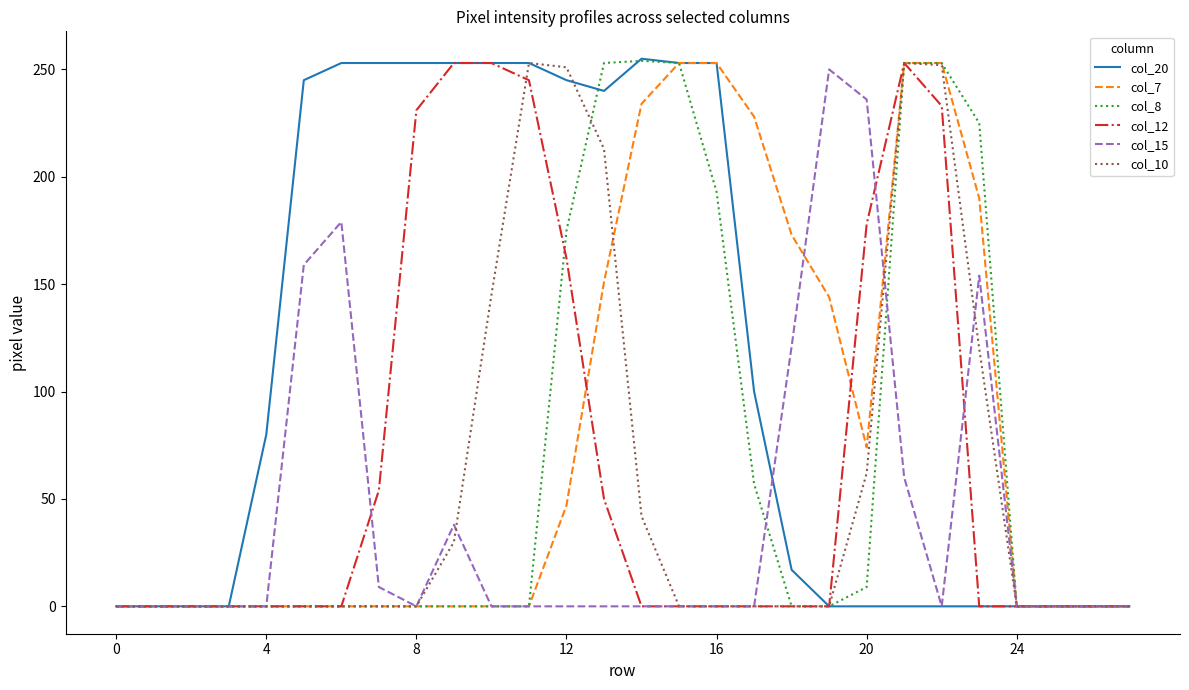

Which series has the largest range (max minus min)?

col_20